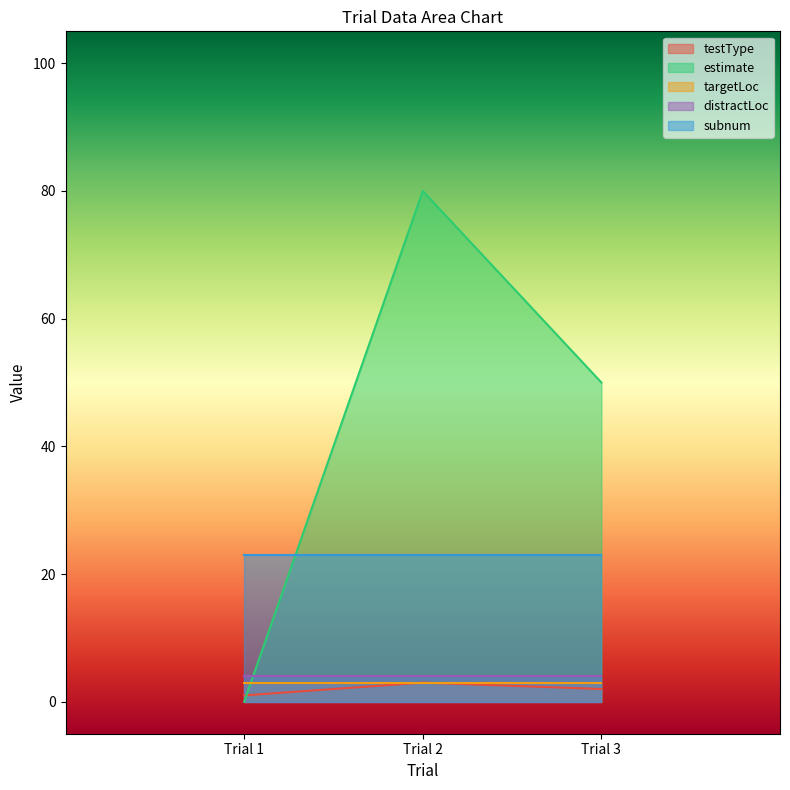

What is the value of the distractLoc point at the 1st from the left?

4